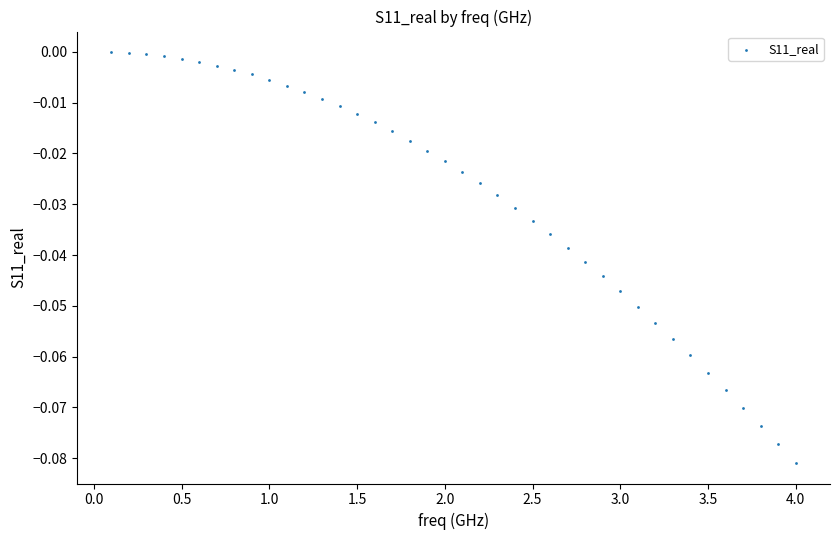

What is the range of X values (max minus min)?

3.9